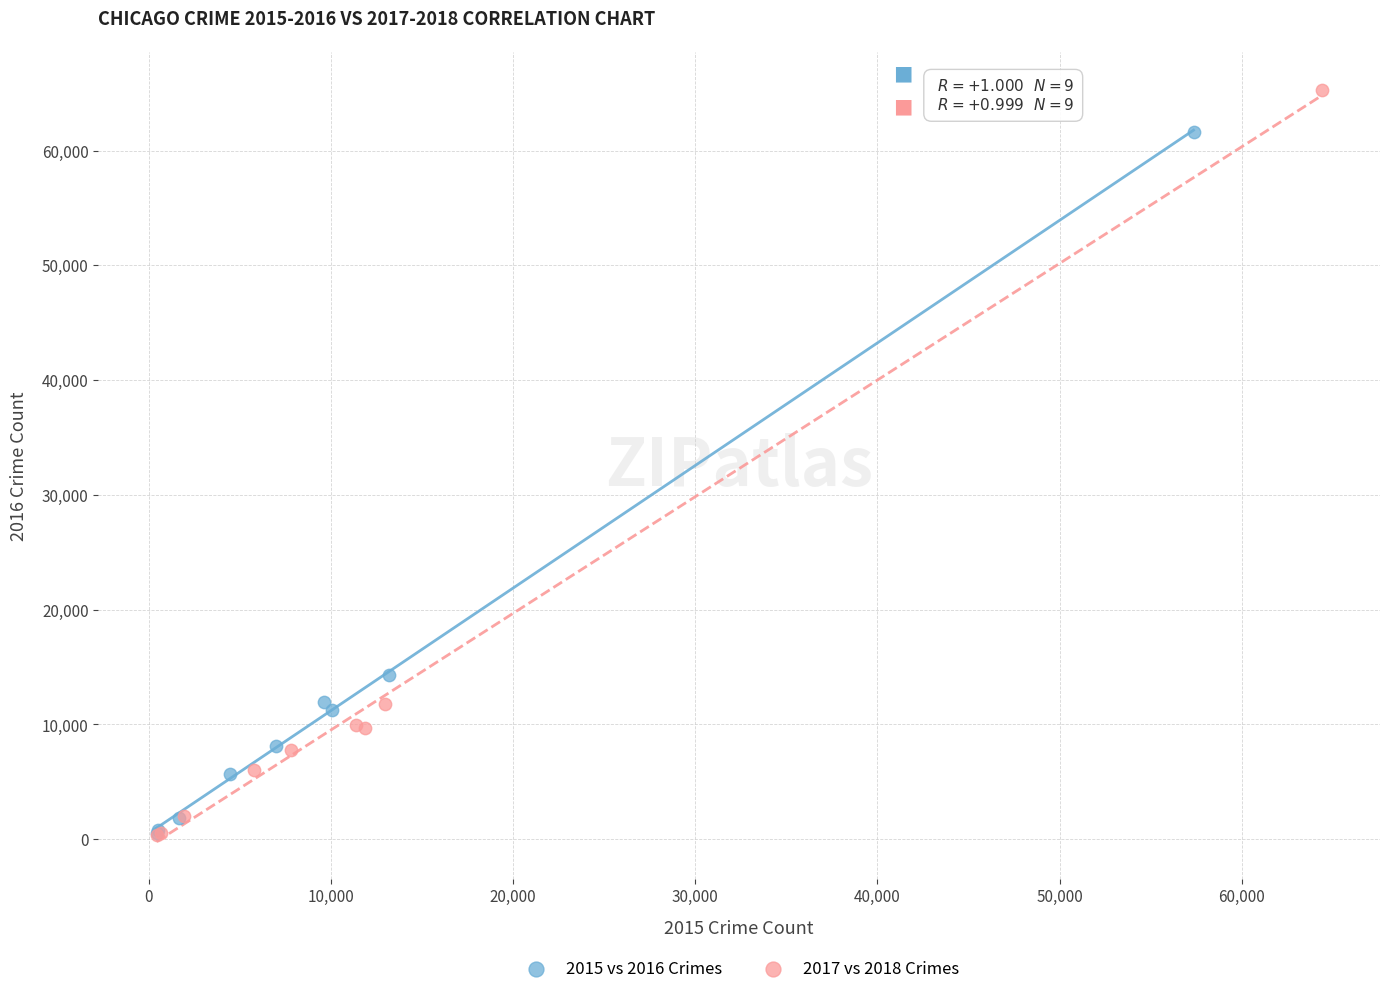

Which series has the largest Y range (max minus min)?

2017 vs 2018 Crimes